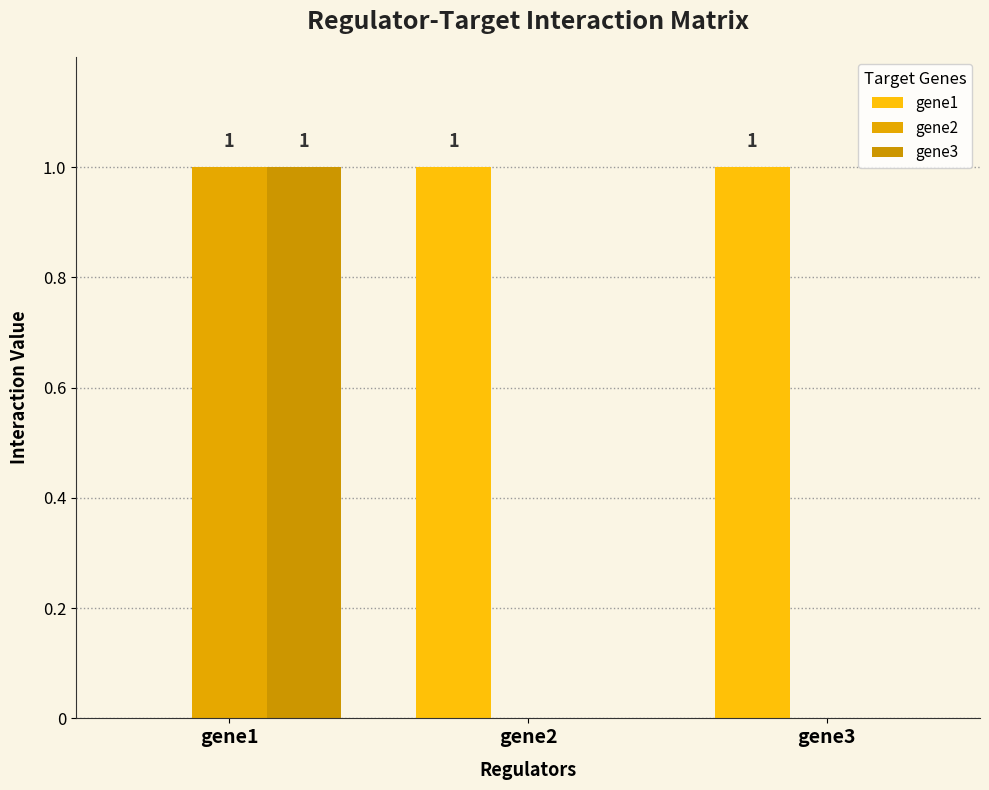

What is the sum of the gene1 values at gene1 and gene2?

1